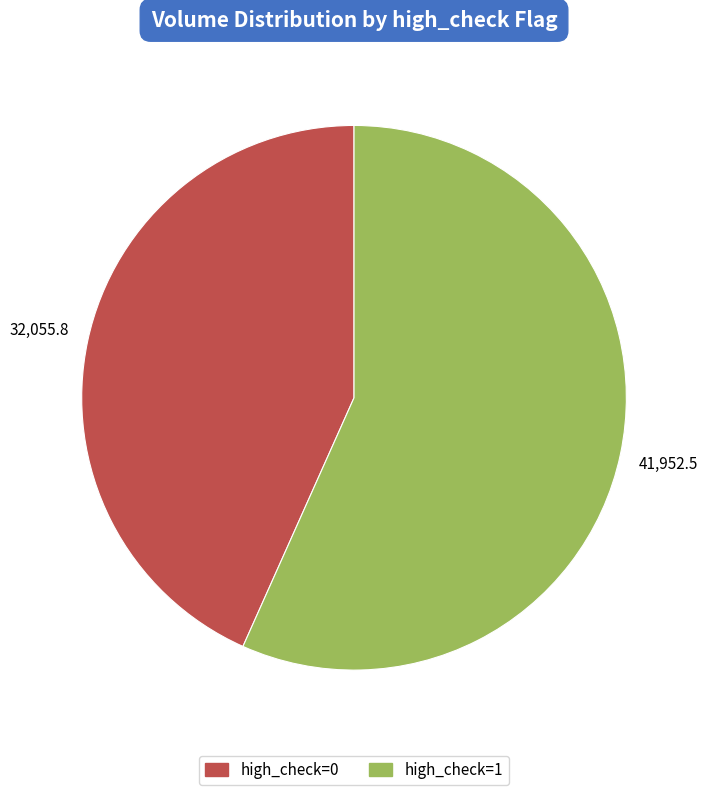

Is there any slice that represents more than half of the pie?

Yes